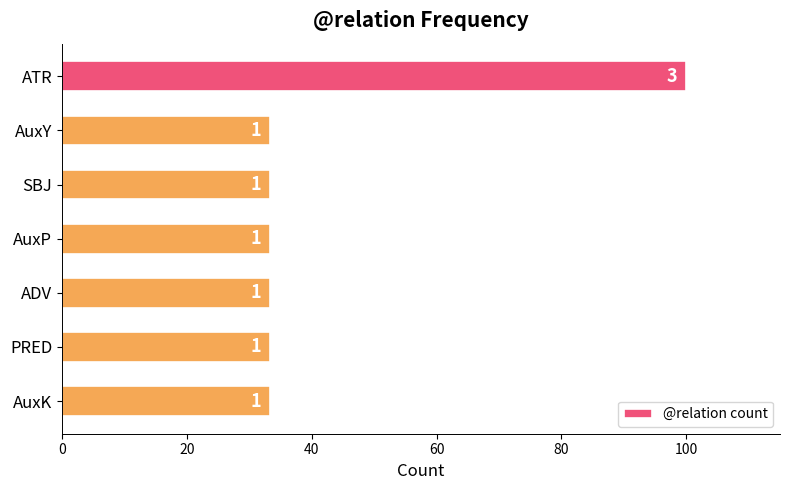

What is the maximum value shown in the chart?

100.0